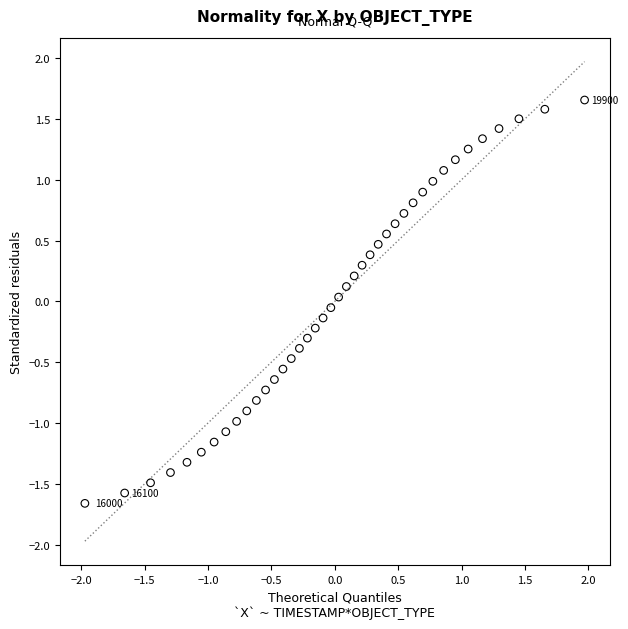

What is the range of Y values (max minus min)?

3.3